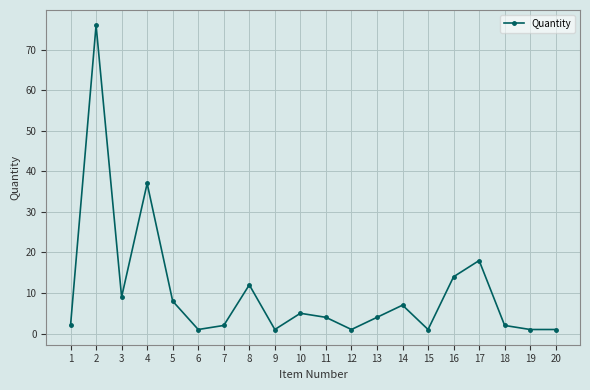

Approximately how many times larger is the value at 10 compared to 9?

5.0